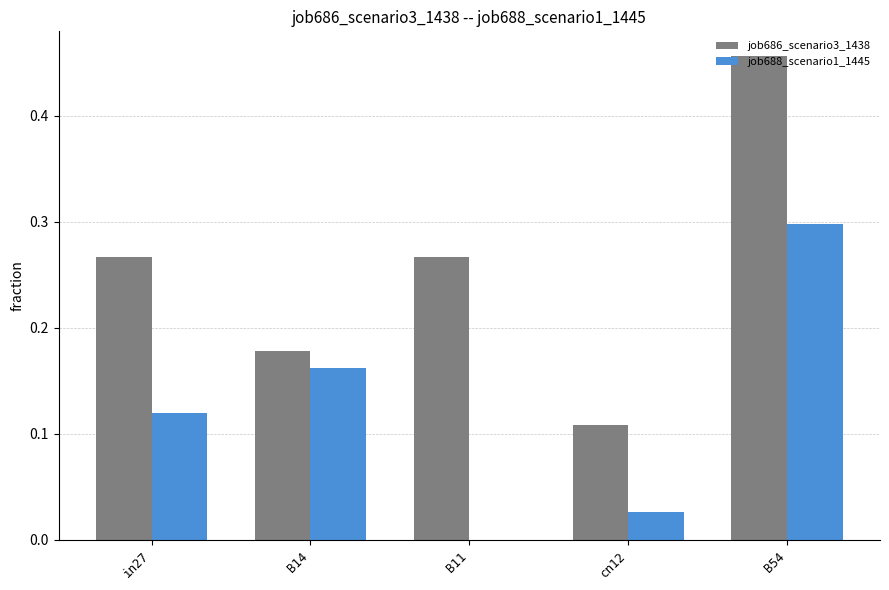

The job688_scenario1_1445 series shows 0.2 at B54. True or false?

False